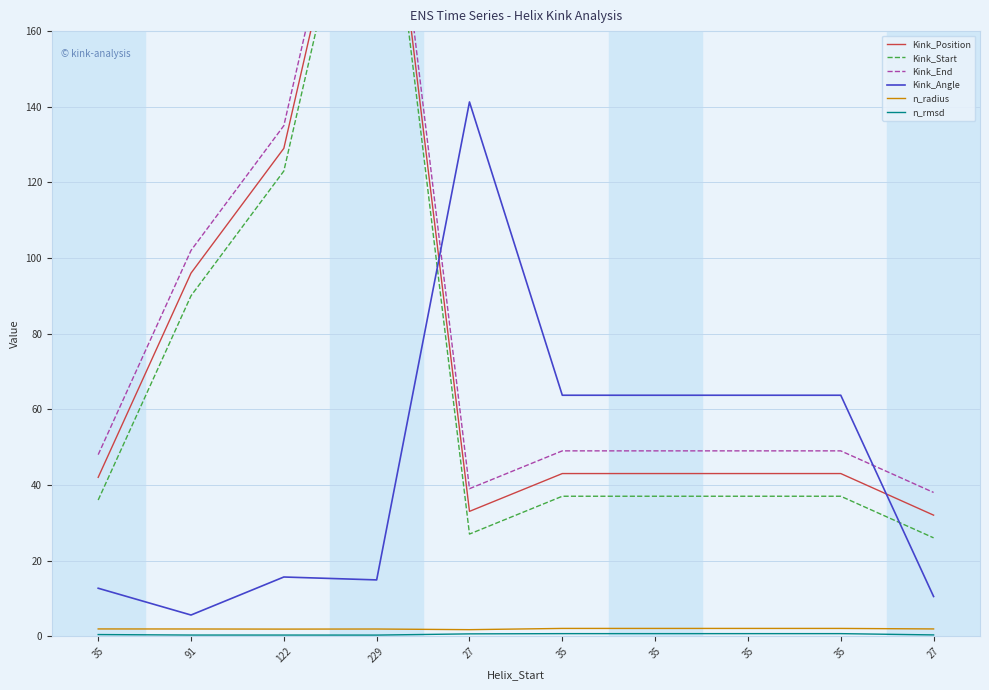

What is the sum of the n_radius values at 229 and 122?

3.8